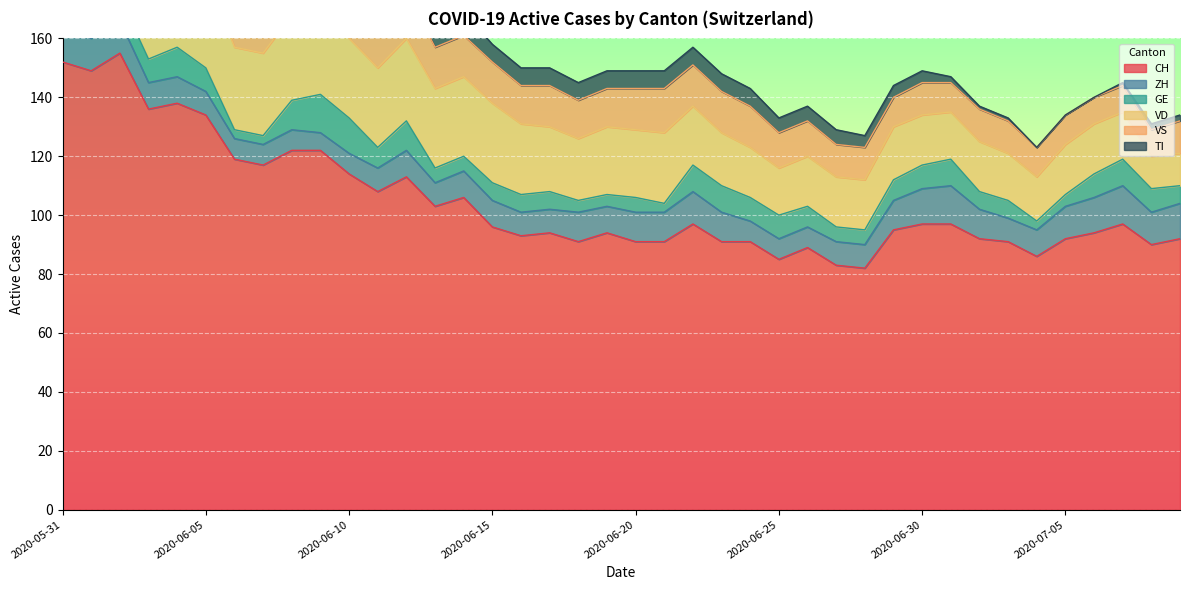

Which category has the highest value in the GE series?

2020-06-09